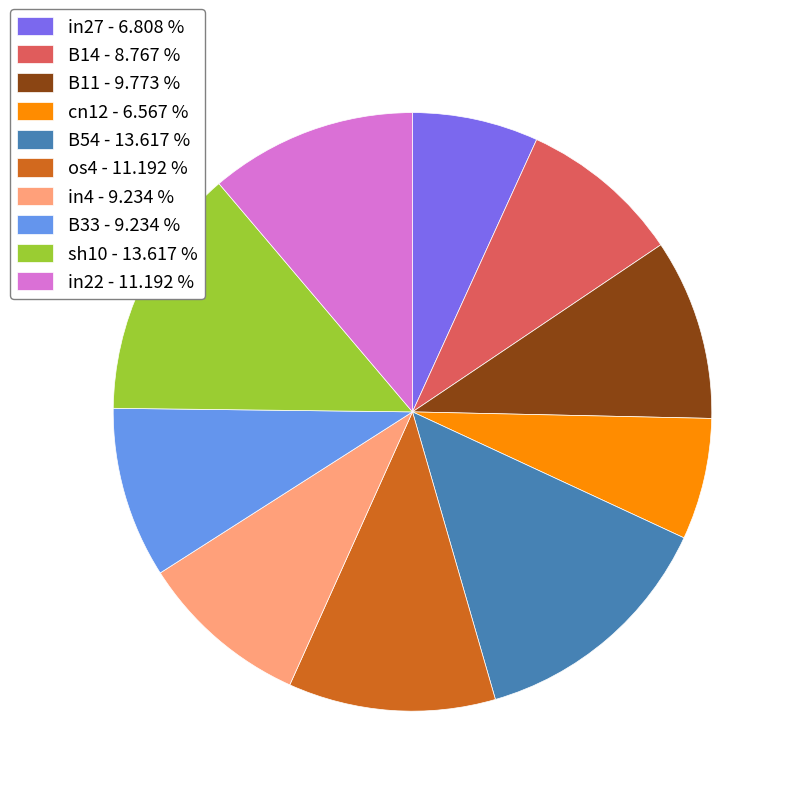

Combined, do B11 - 9.773 % and os4 - 11.192 % account for over 50%?

No